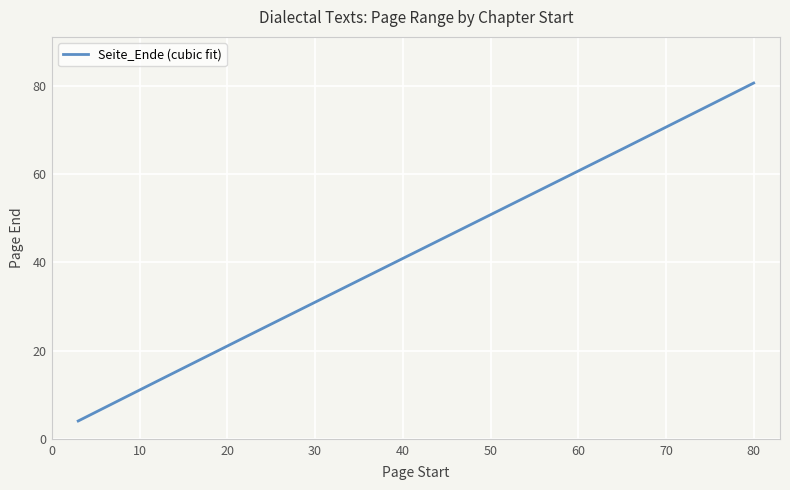

What is the smallest value displayed?

4.1